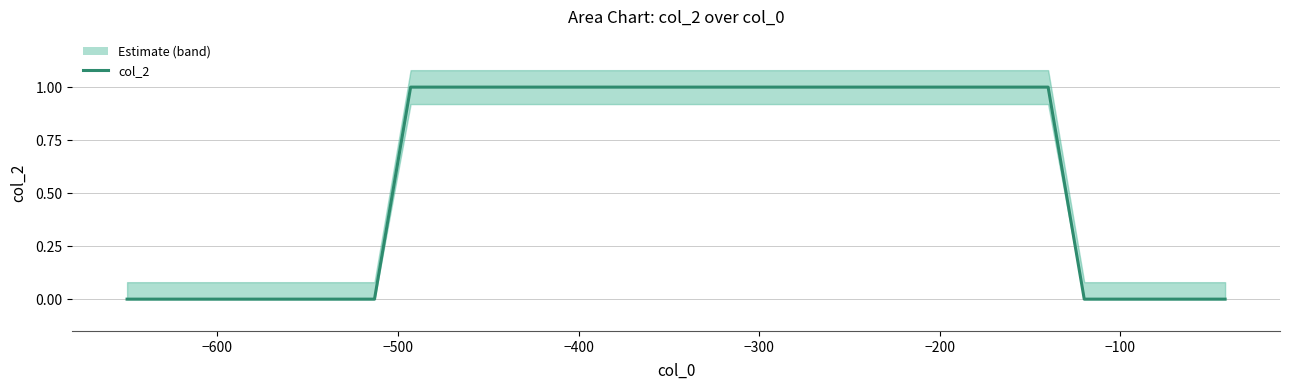

What is the greatest value displayed?

1